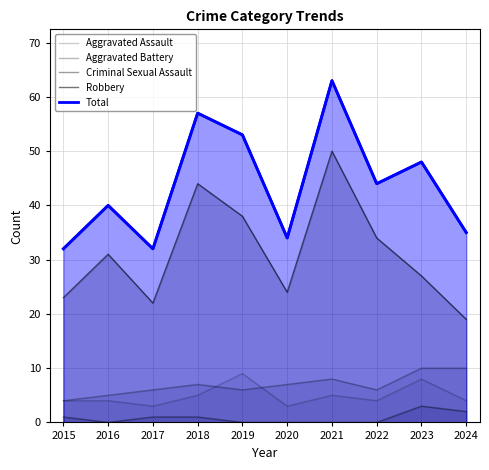

What is the sum of all Robbery values?

312